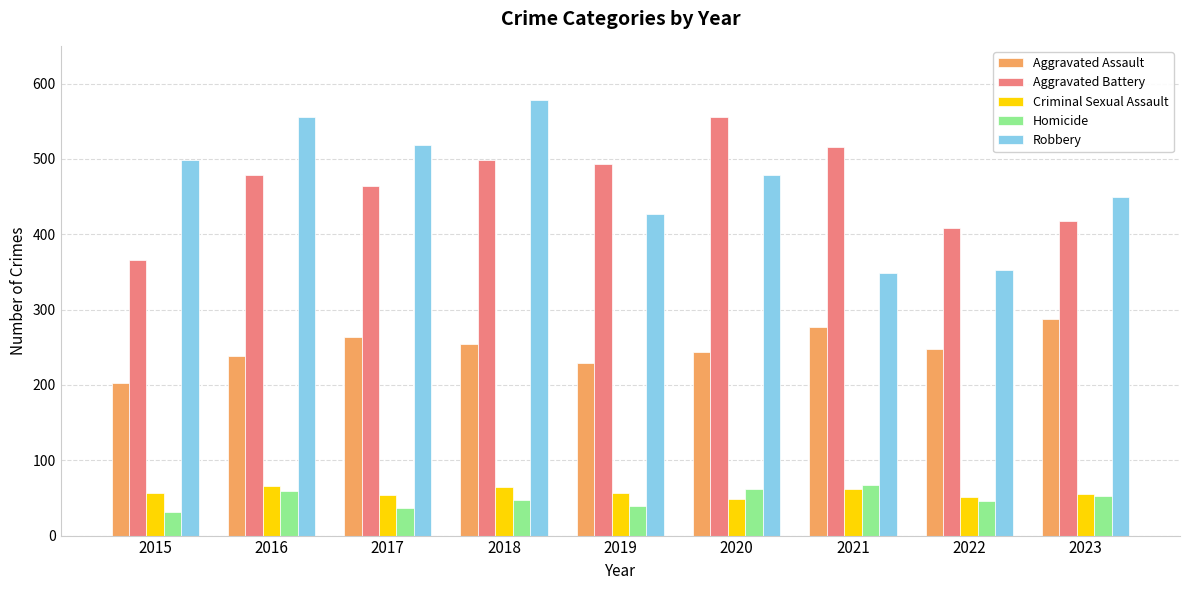

How many categories are shown in the chart?

9